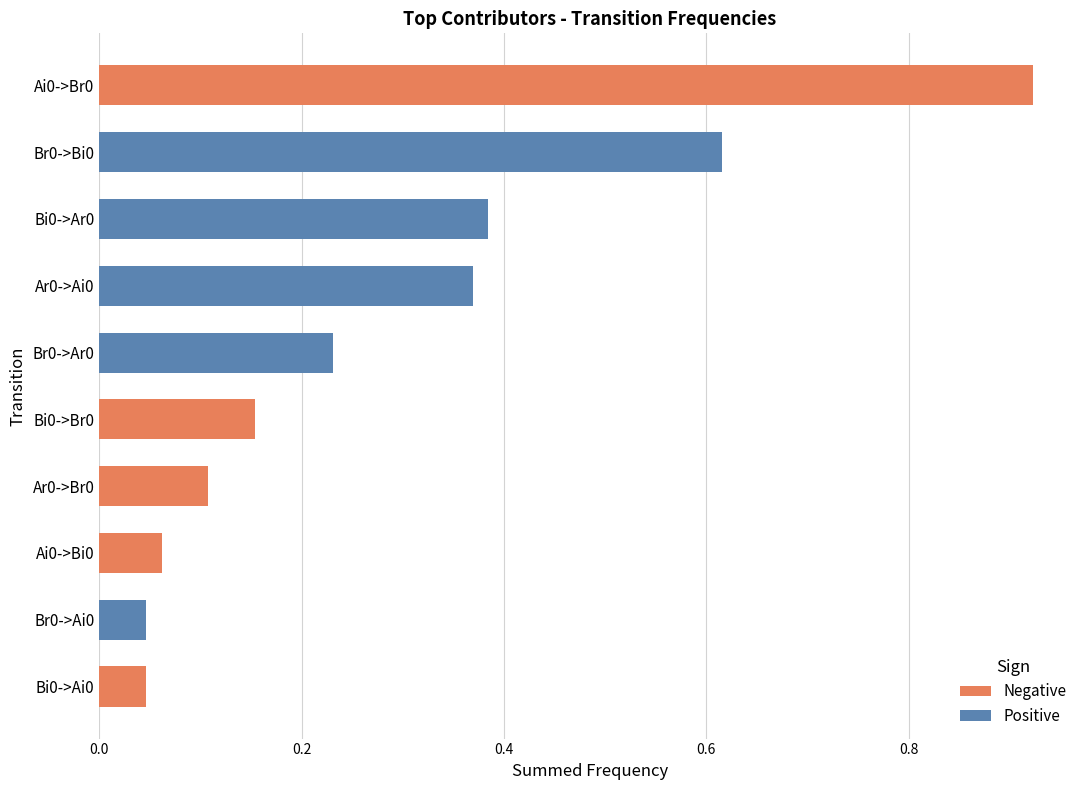

Rank the series by their average value, from highest to lowest.

Positive, Negative